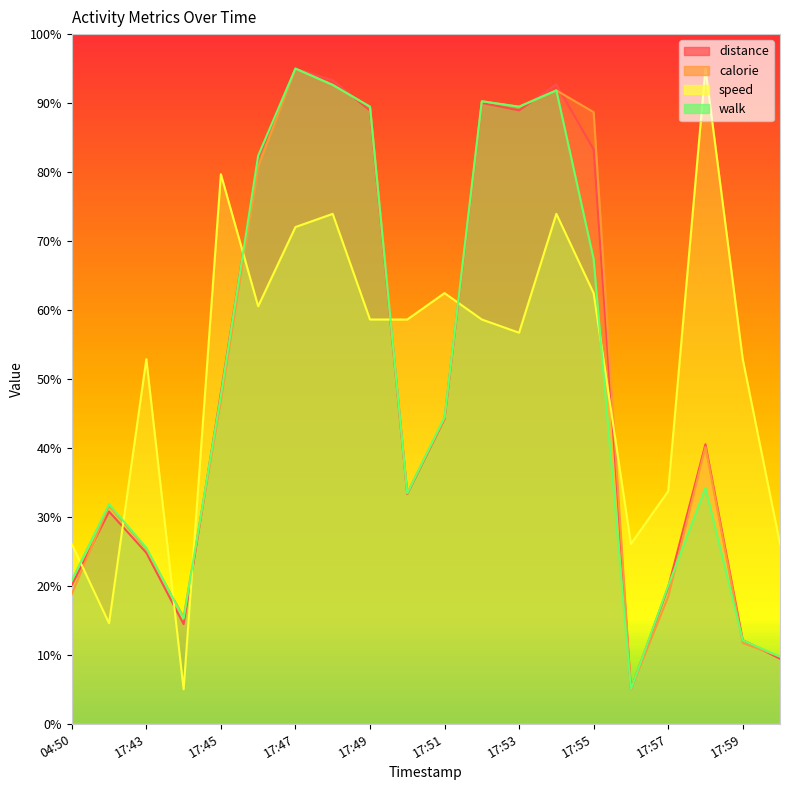

What are all the series names shown in the legend?

distance, calorie, speed, walk